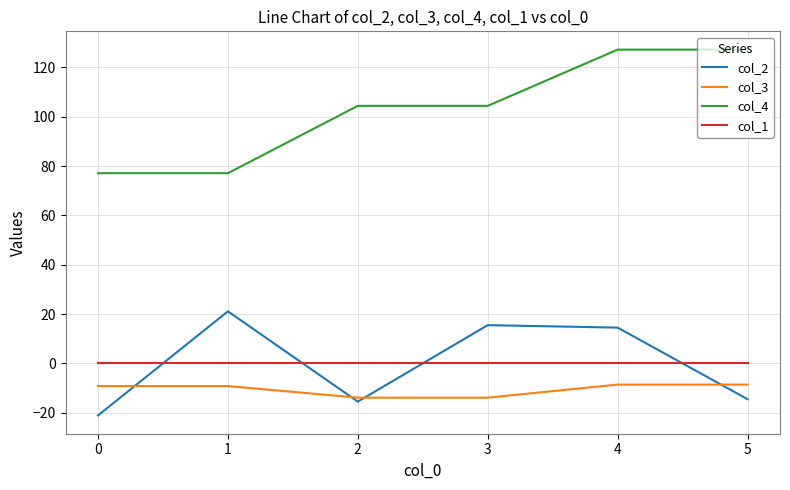

What is the average value of the col_3 series?

-10.6